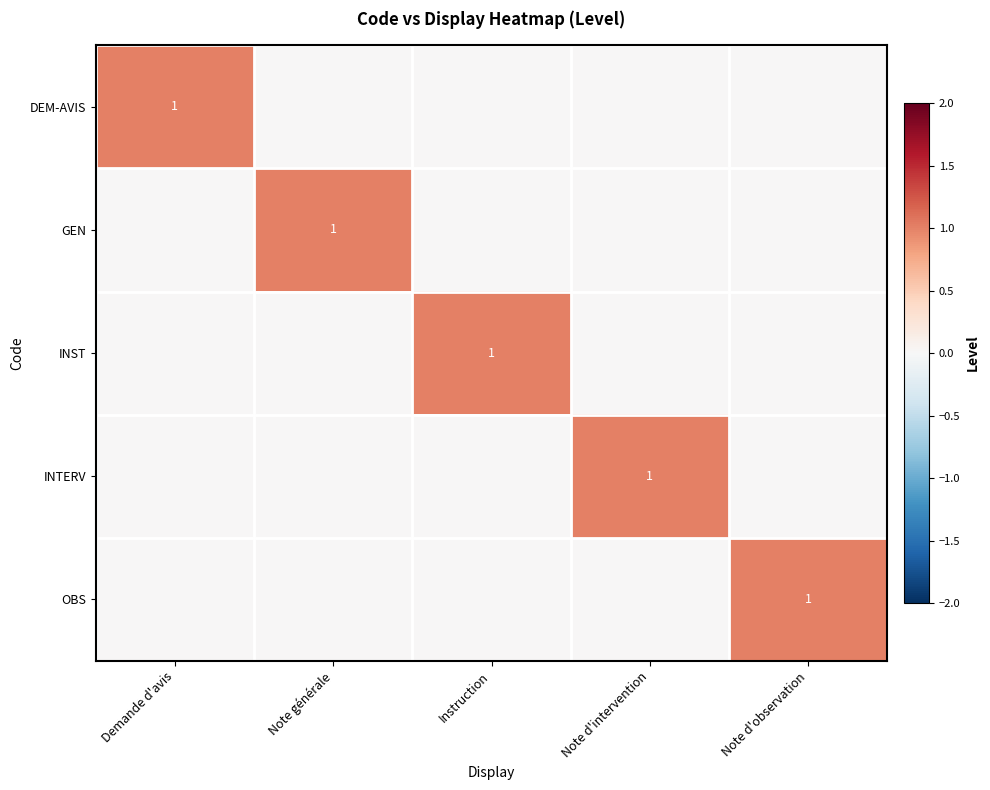

The DEM-AVIS series shows 1 at Demande d'avis. True or false?

True